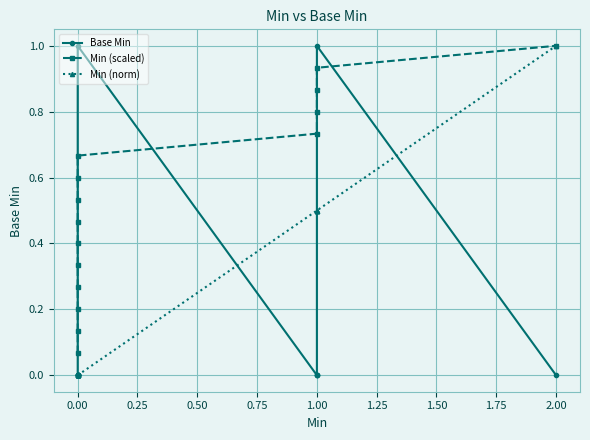

How many values in the Base Min series exceed 0?

2